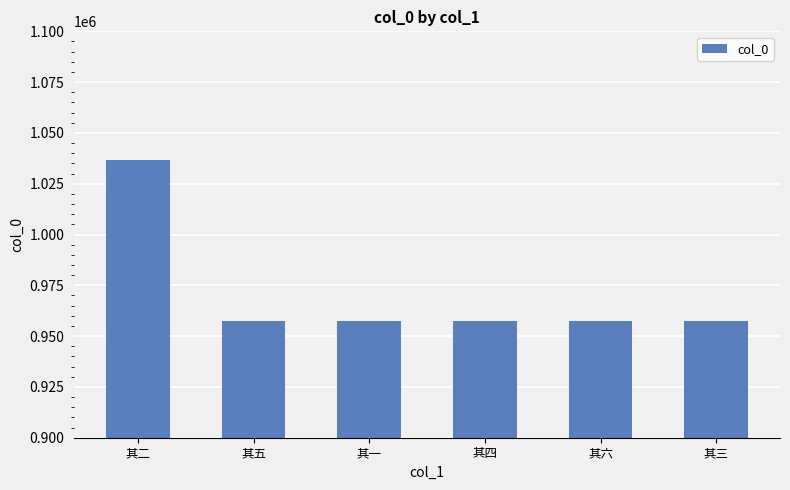

Count the number of categories in the chart.

6